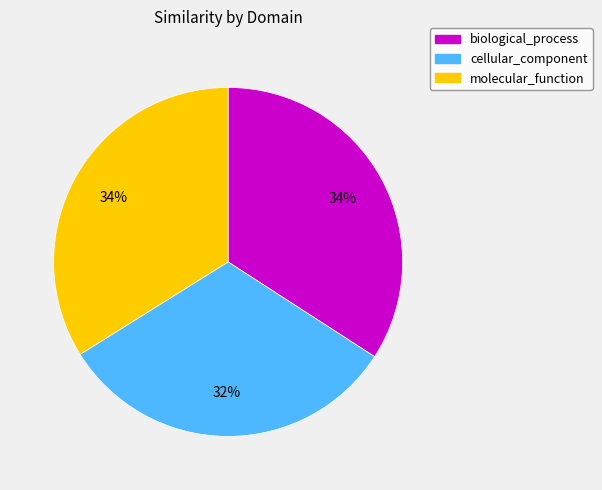

Which has a higher value, biological_process or cellular_component?

biological_process